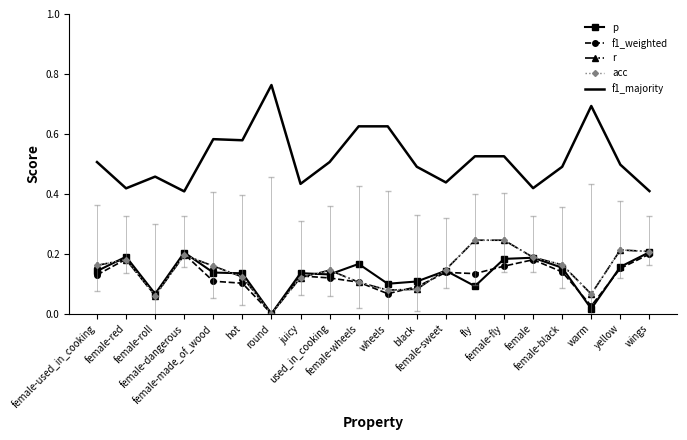

List the labels in order of acc value, largest first.

fly, female-fly, yellow, wings, female-dangerous, female, female-red, female-black, female-used_in_cooking, female-made_of_wood, female-sweet, used_in_cooking, hot, juicy, female-wheels, black, wheels, warm, female-roll, round